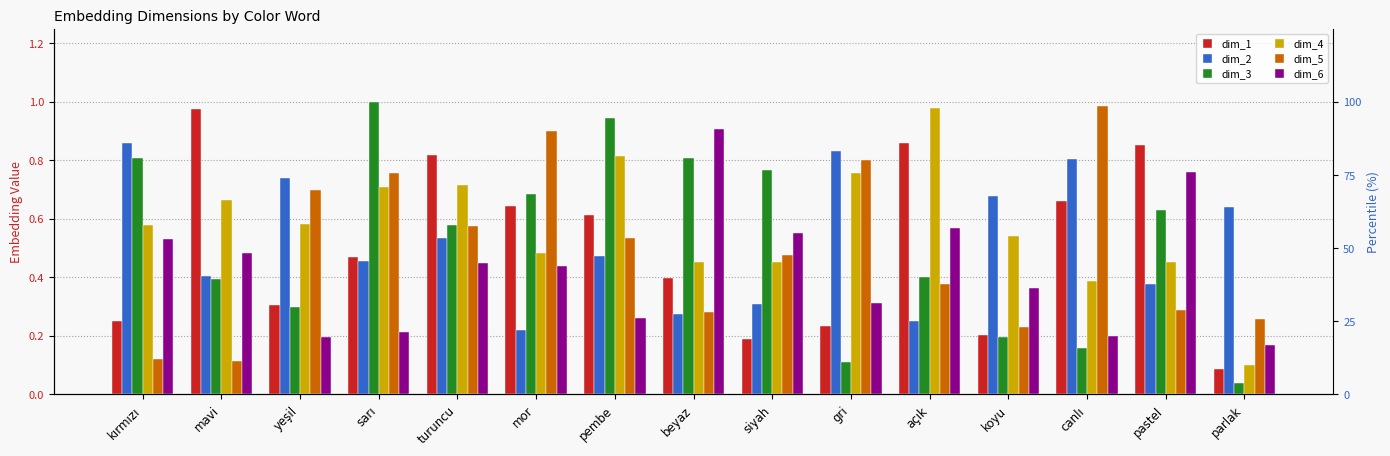

True or false: dim_2 has a value of 0.8 at canlı.

True